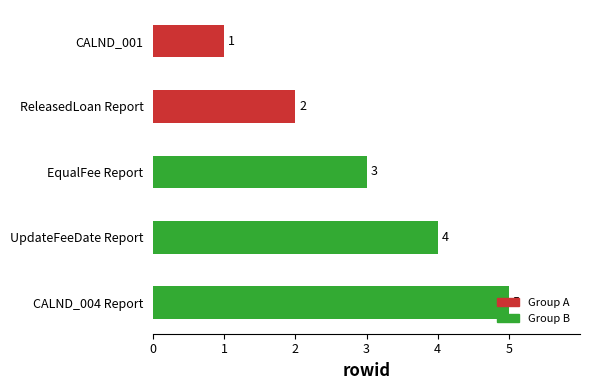

List the labels in order of value, largest first.

CALND_004 Report, UpdateFeeDate Report, EqualFee Report, ReleasedLoan Report, CALND_001